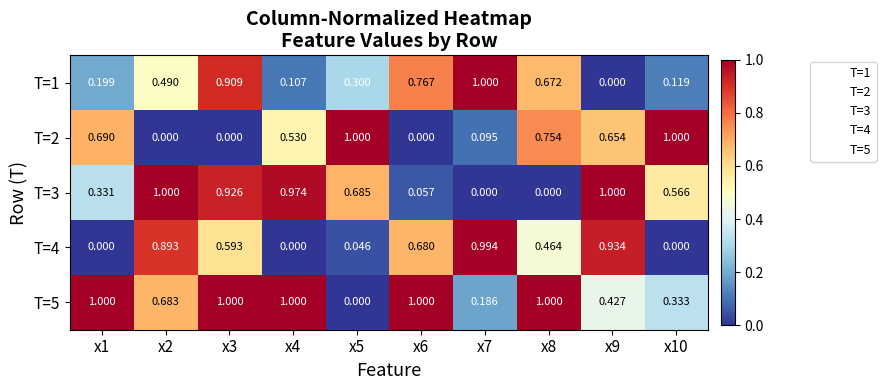

Is the value of T=5 at x9 greater than the value of T=4 at x9?

No